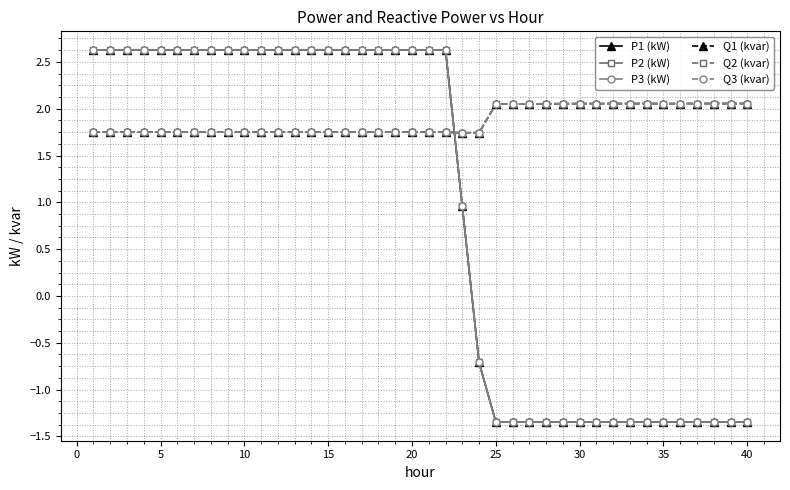

What is the difference between the second highest and minimum values in the P1 (kW) series?

4.0